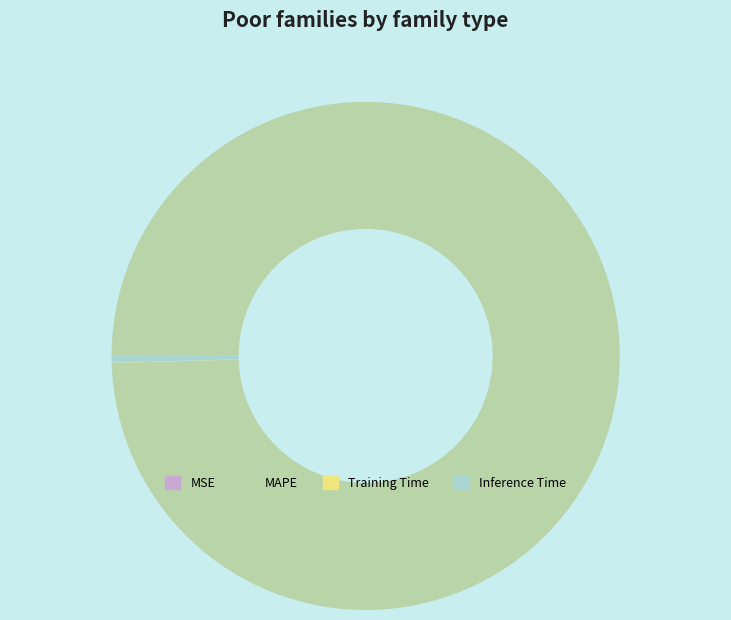

The MAPE slice represents 100% of the pie. True or false?

True